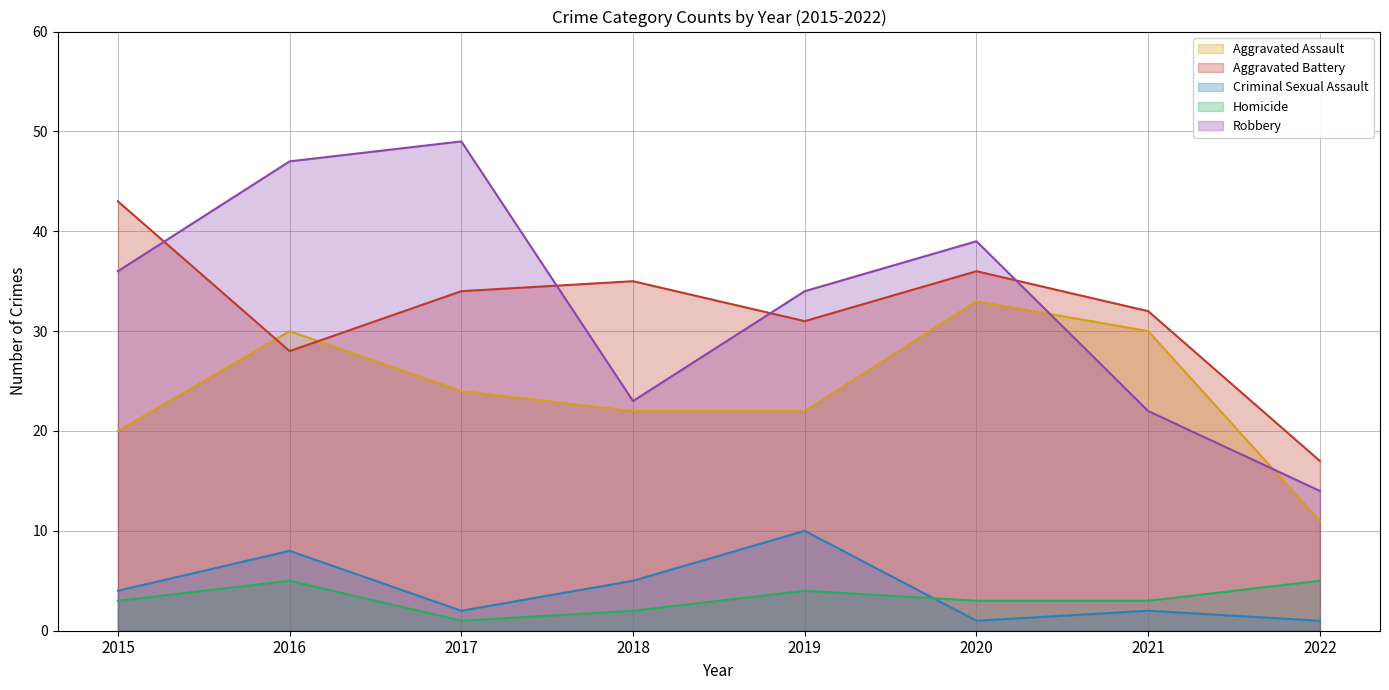

How many values in the Homicide series exceed 3?

3